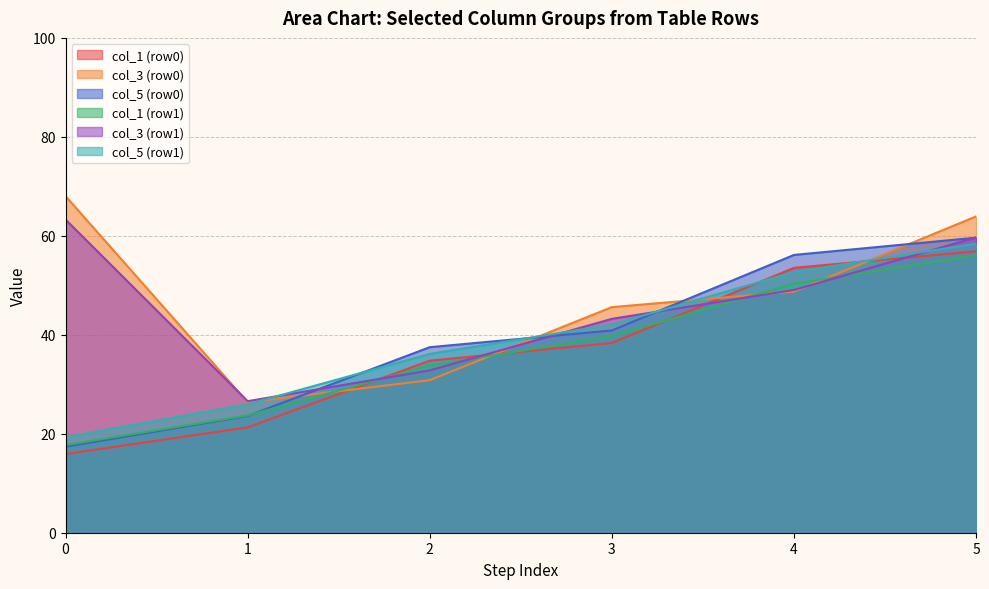

Is the value of col_3 at 0 greater than the value of col_1 at 1?

Yes